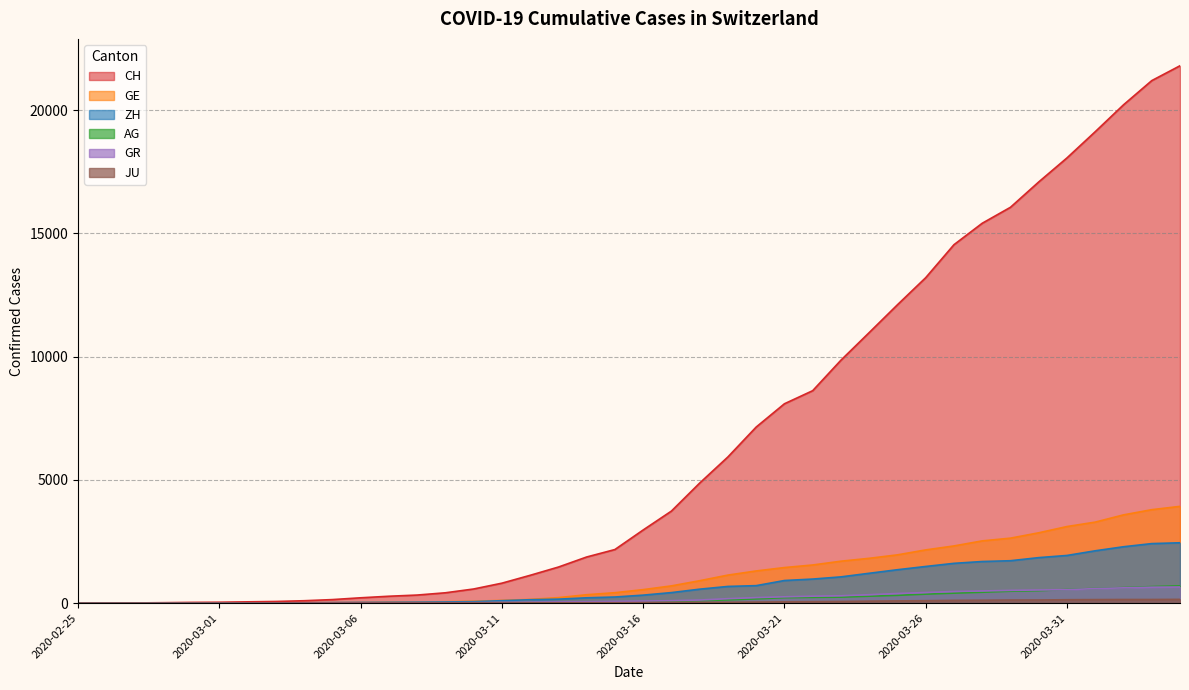

What is the sum of all CH values?

260791